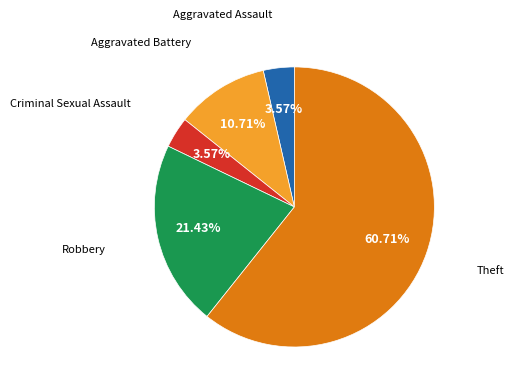

Is there a majority slice in this chart?

Yes